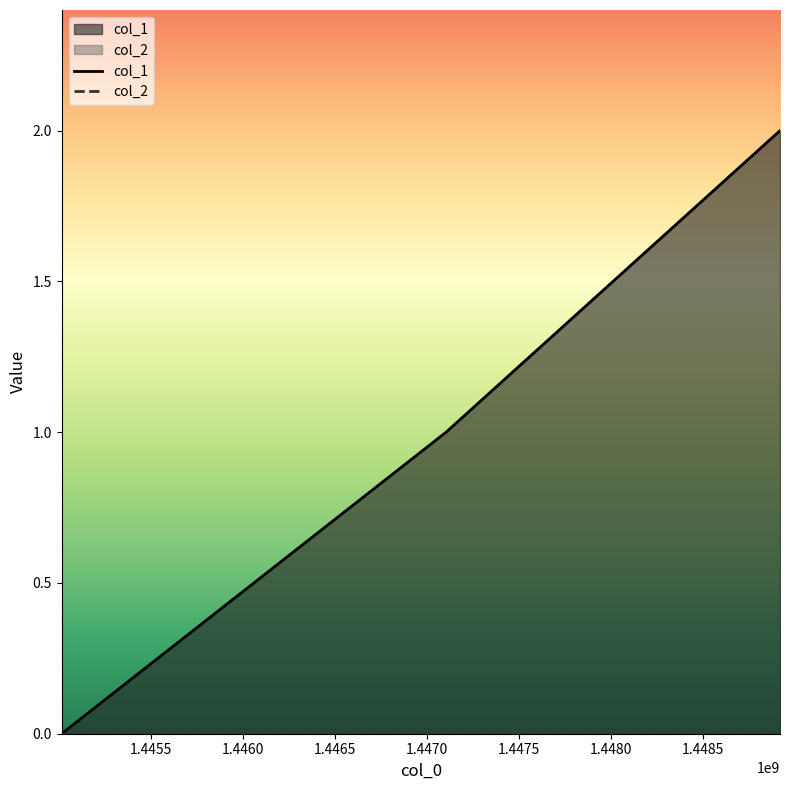

True or false: the data shows -1 at 1445014123.

False